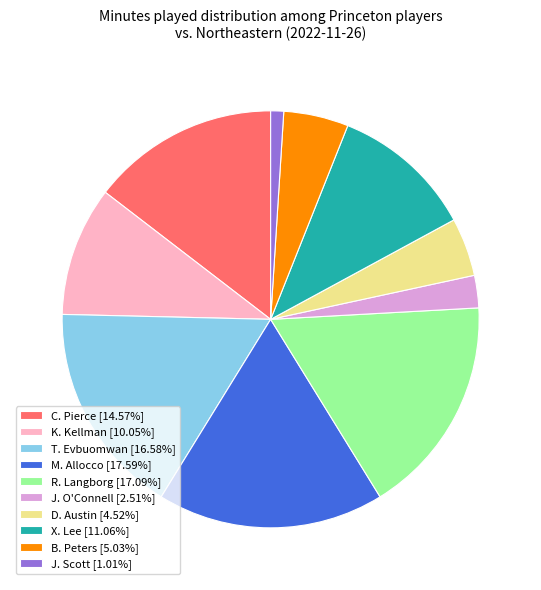

Do M. Allocco [17.59%] and X. Lee [11.06%] together represent more than half of the pie?

No